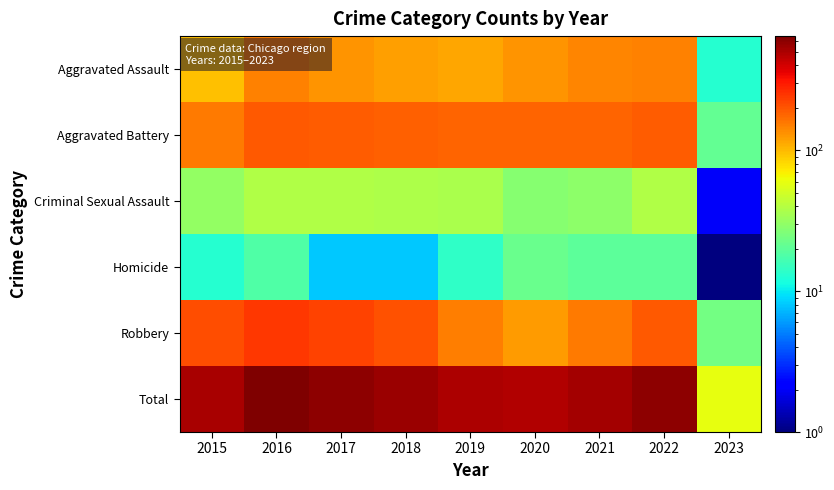

List the series in order of their peak value, lowest first.

Homicide, Criminal Sexual Assault, Aggravated Assault, Aggravated Battery, Robbery, Total